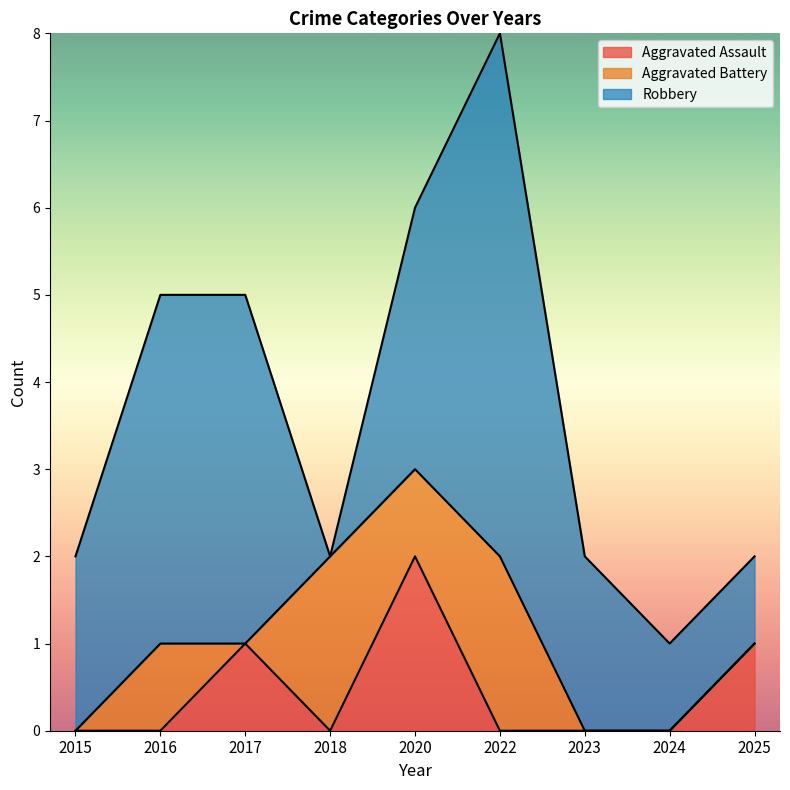

Reading right to left, what are all the values shown in this chart?

Aggravated Assault: 2025=1	2024=0	2023=0	2022=0	2020=2	2018=0	2017=1	2016=0	2015=0
Aggravated Battery: 2025=0	2024=0	2023=0	2022=2	2020=1	2018=2	2017=0	2016=1	2015=0
Robbery: 2025=1	2024=1	2023=2	2022=6	2020=3	2018=0	2017=4	2016=4	2015=2